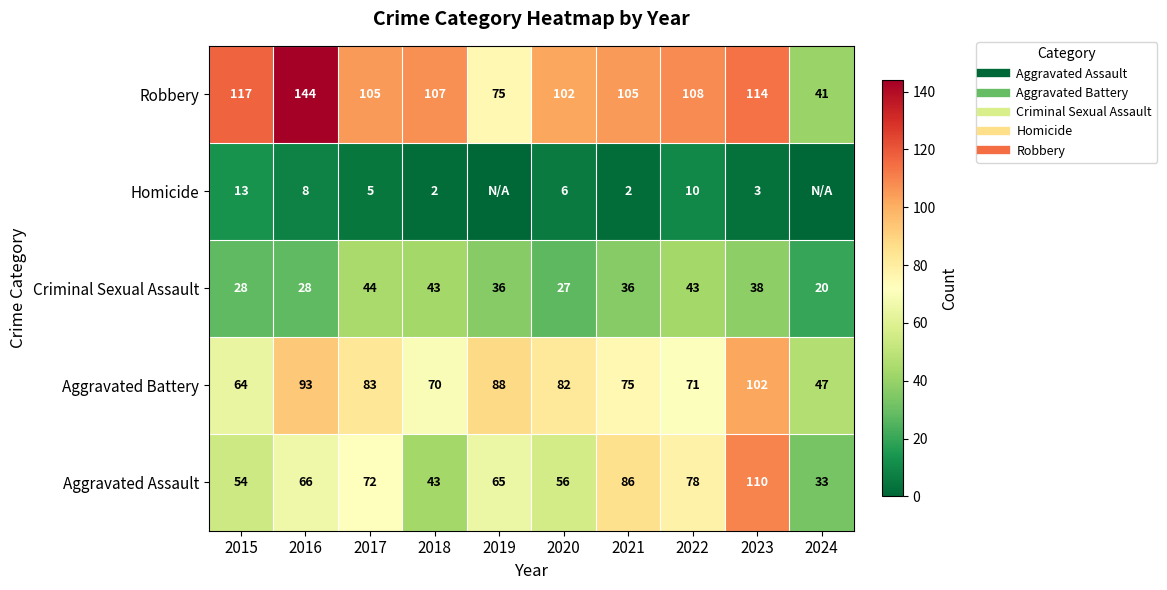

What is the sum of all Aggravated Assault values?

663